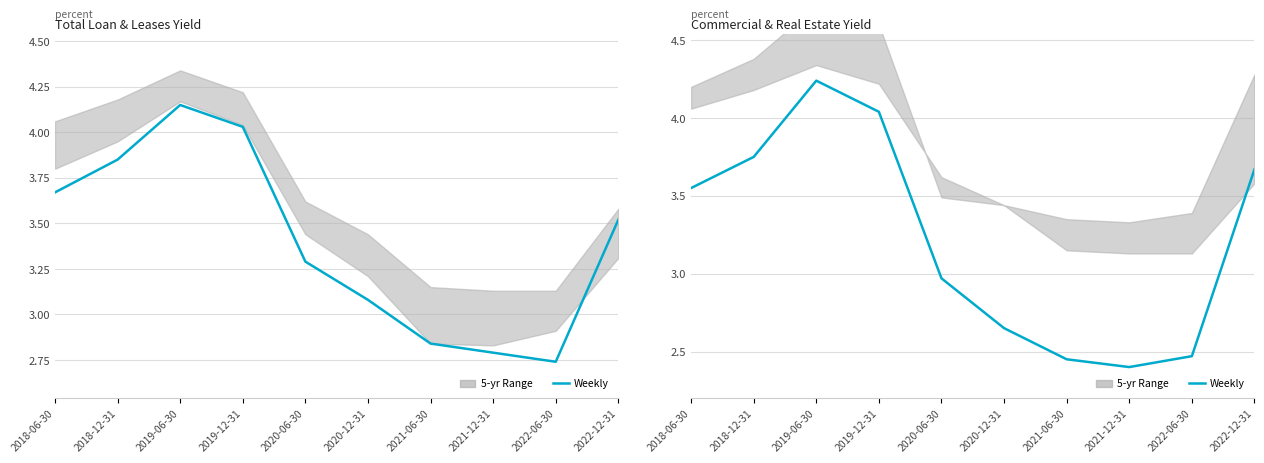

Where does the data first go above 3?

2018-06-30